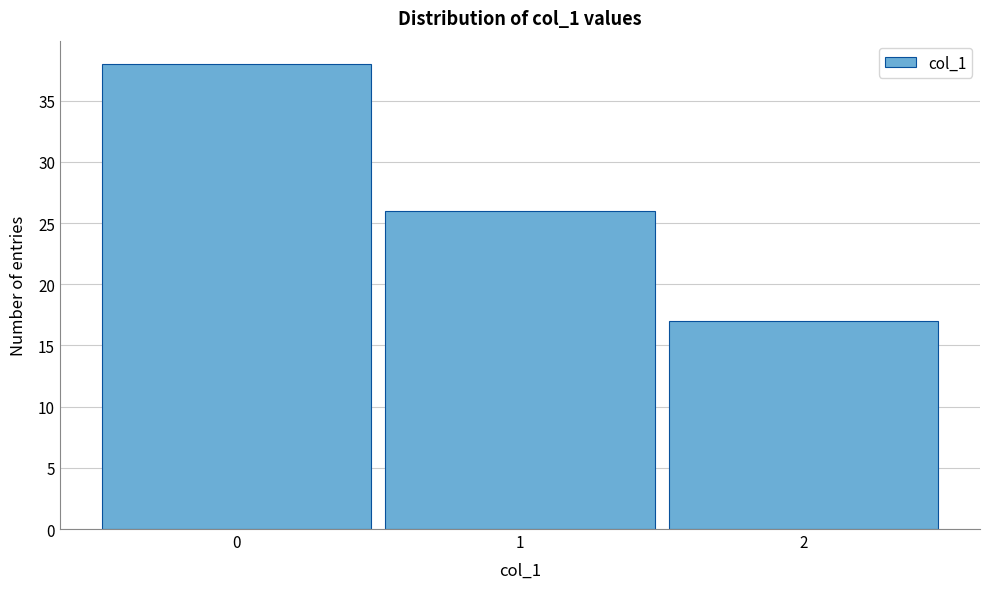

Reading left to right, transcribe all the data shown in this chart.

0=38	1=26	2=17